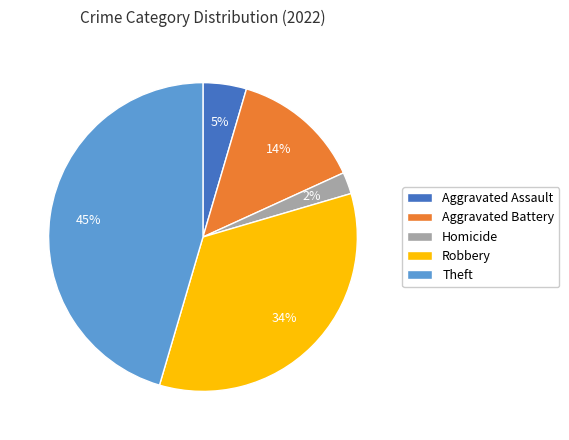

To the nearest percent, what is the average slice percentage?

20%